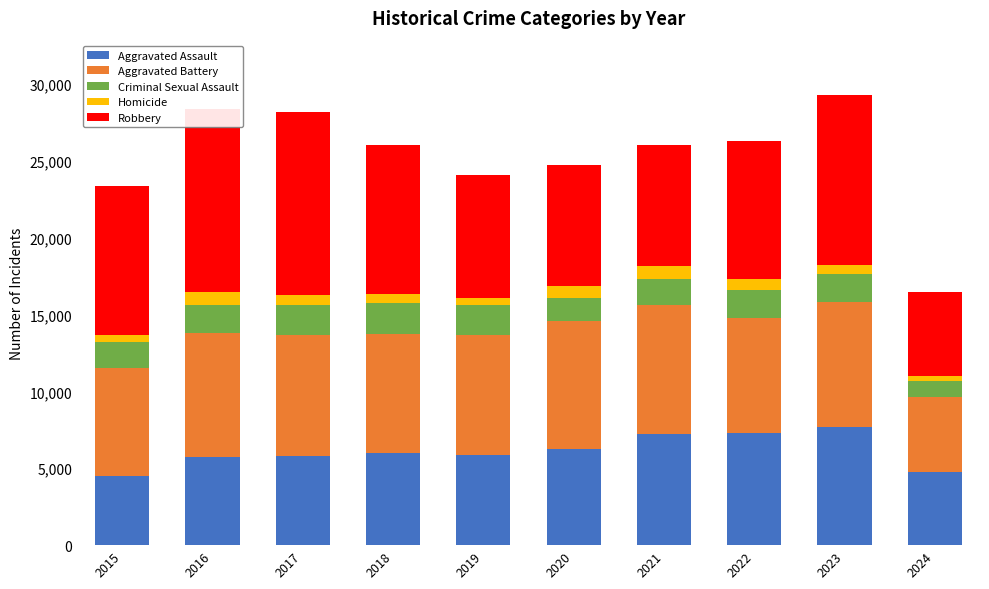

What are all the series names shown in the legend?

Aggravated Assault, Aggravated Battery, Criminal Sexual Assault, Homicide, Robbery